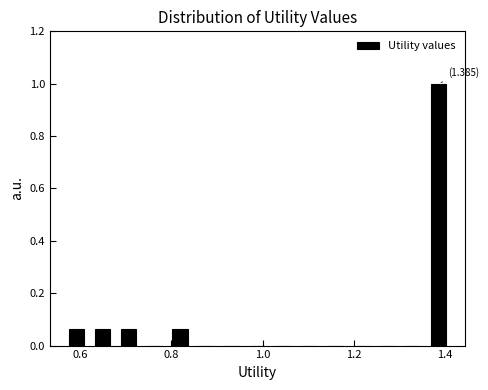

Around what value on the x-axis is the tallest bar? Give the approximate position of its centre, as read against the axis.

1.38